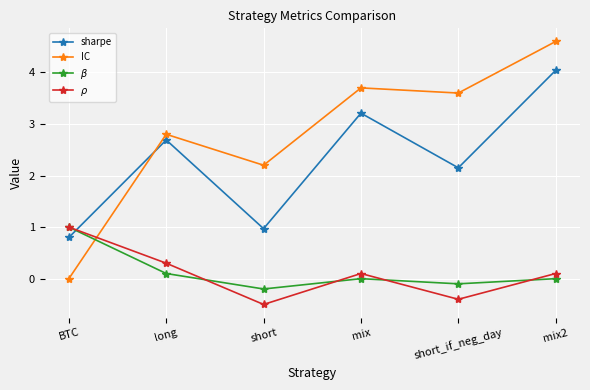

What is the label of the 3rd point from the left?

short